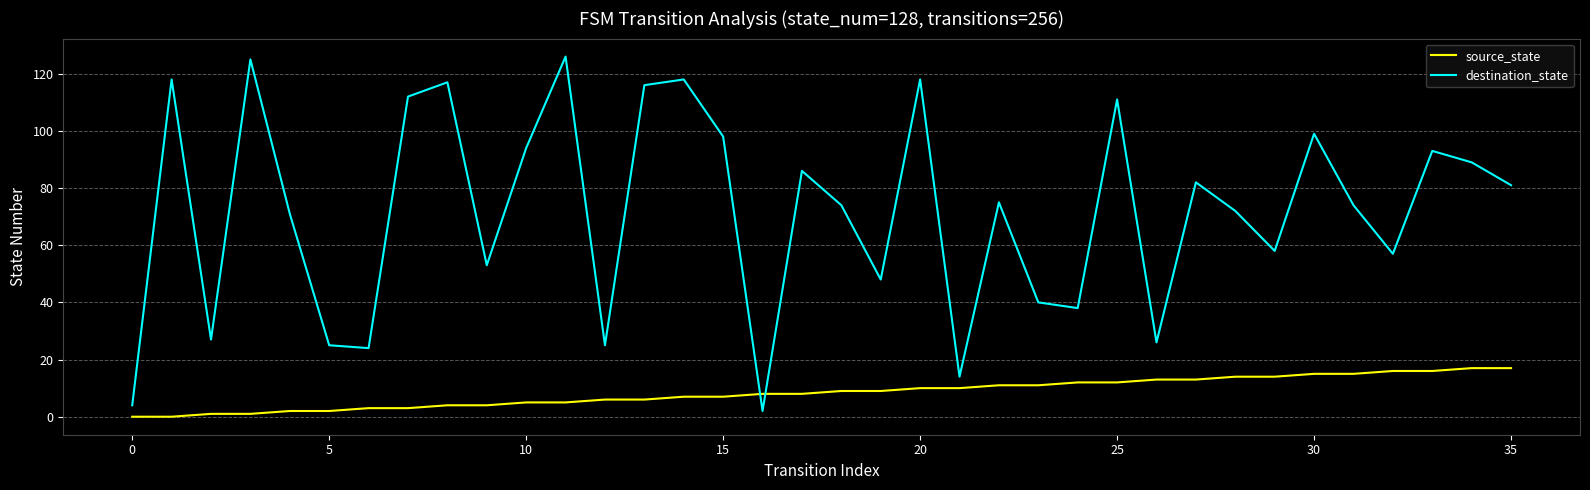

Which series has the largest total across all categories?

destination_state